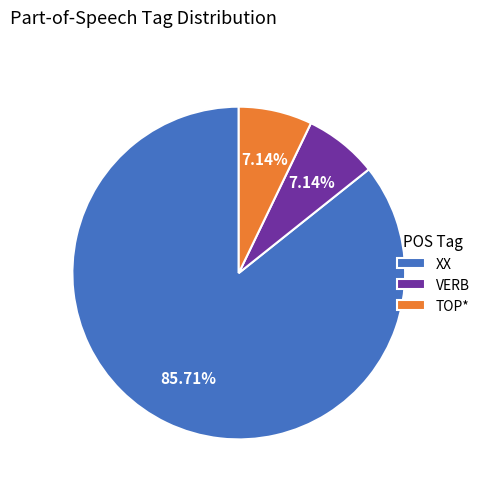

What is the largest slice in the pie chart?

XX